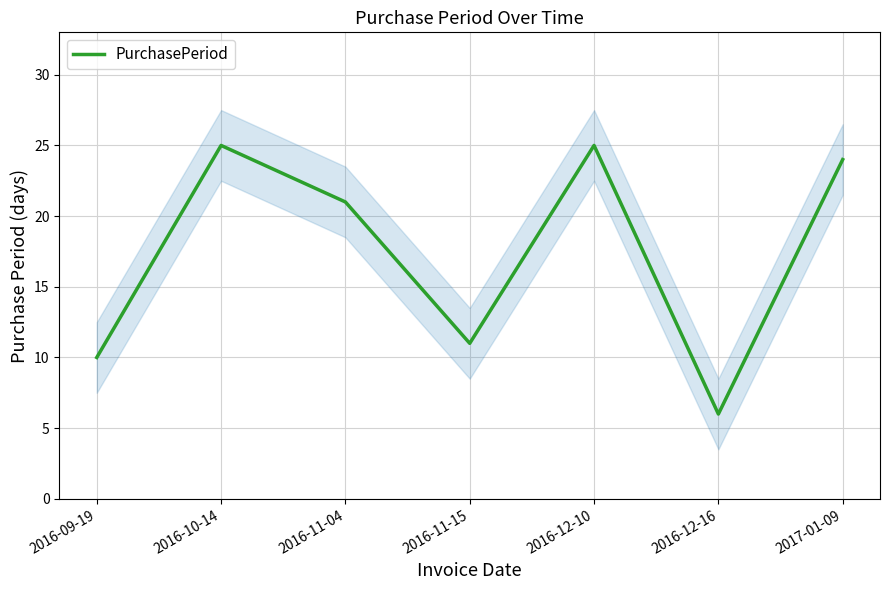

Reading left to right, extract all data points from this chart.

2016-09-19=10	2016-10-14=25	2016-11-04=21	2016-11-15=11	2016-12-10=25	2016-12-16=6	2017-01-09=24